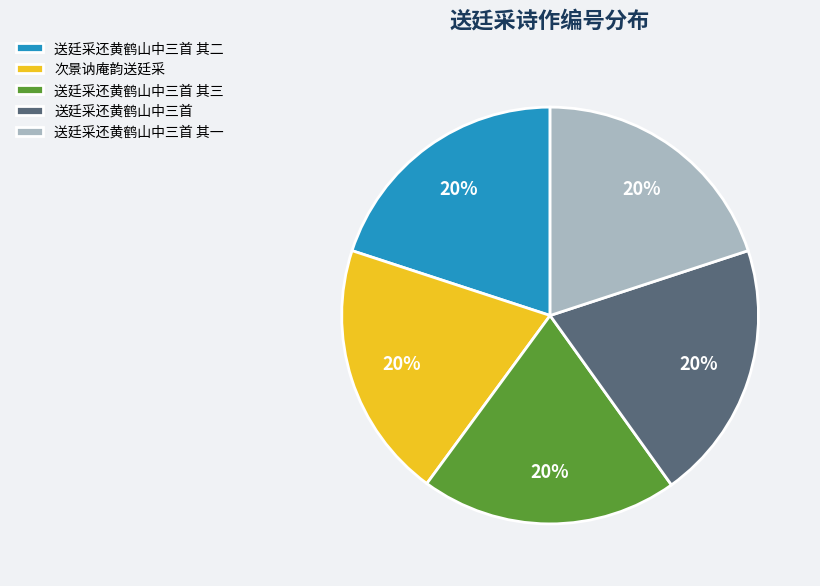

The 次景讷庵韵送廷采 slice represents 20% of the pie. True or false?

True